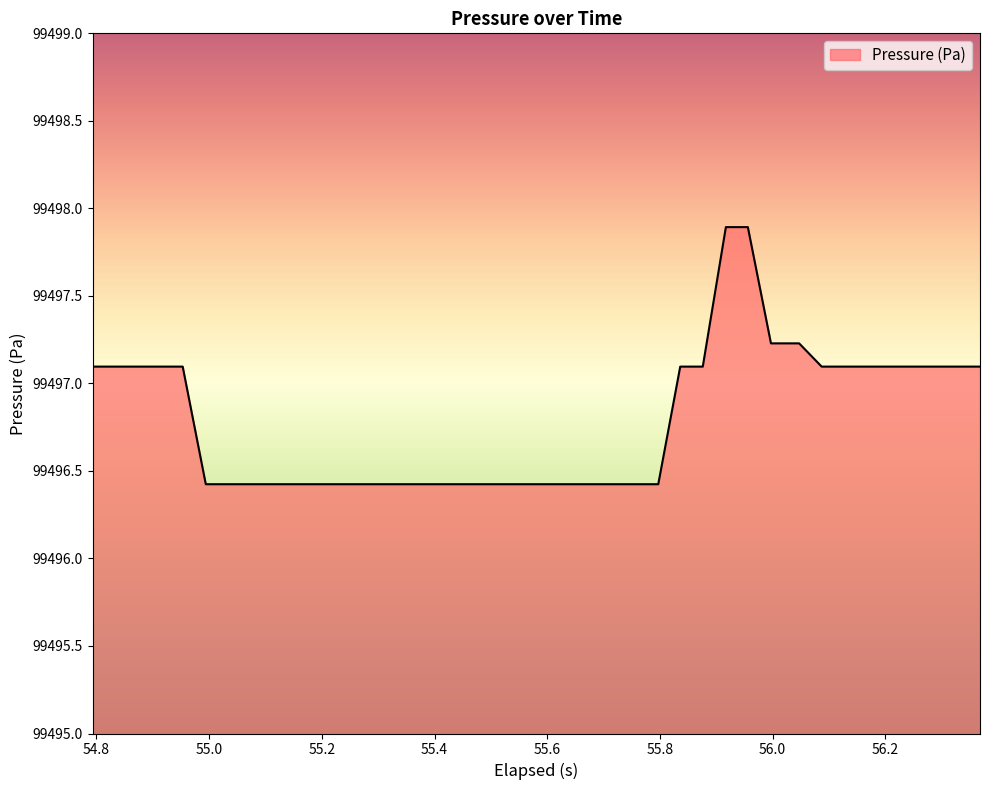

What is the sum of all values?

3979871.6